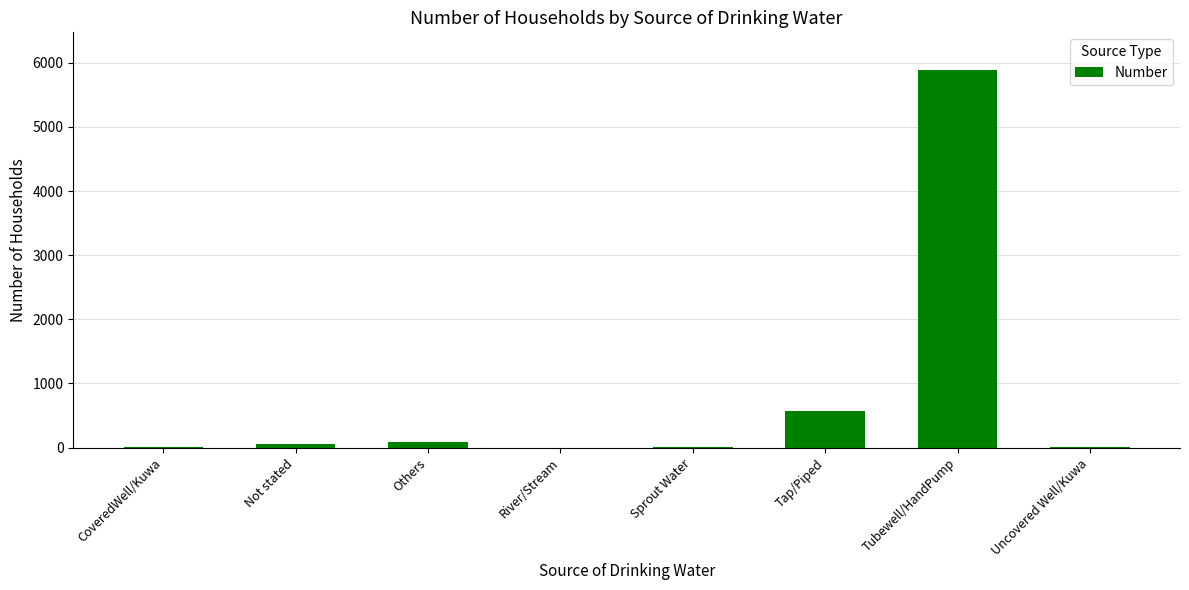

Which has a higher value, Tap/Piped or Tubewell/HandPump?

Tubewell/HandPump